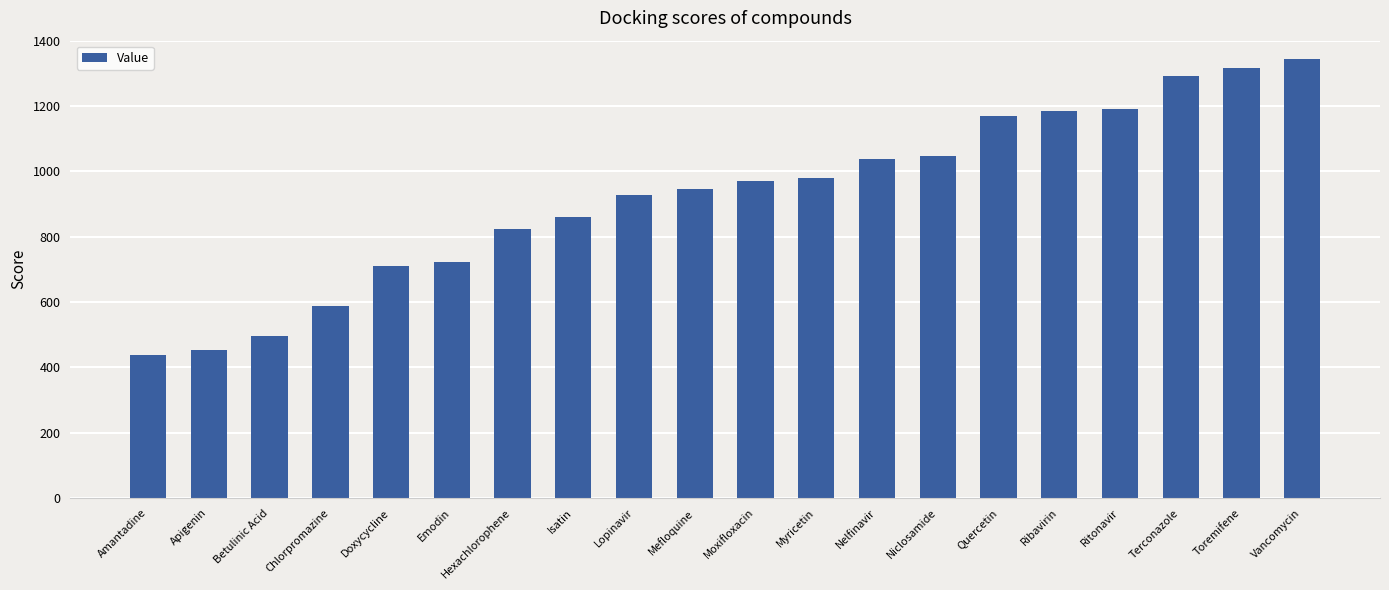

What is the smallest value displayed?

438